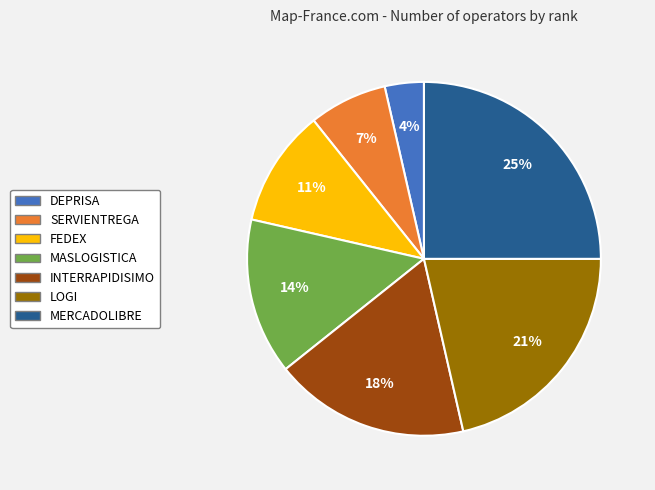

The LOGI slice represents 11% of the pie. True or false?

False